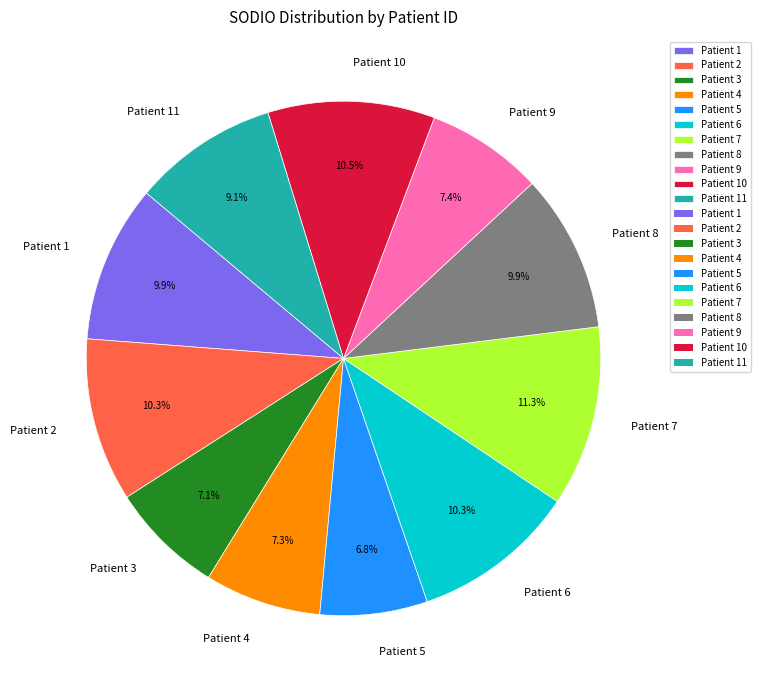

Which slice is the largest?

Patient 7